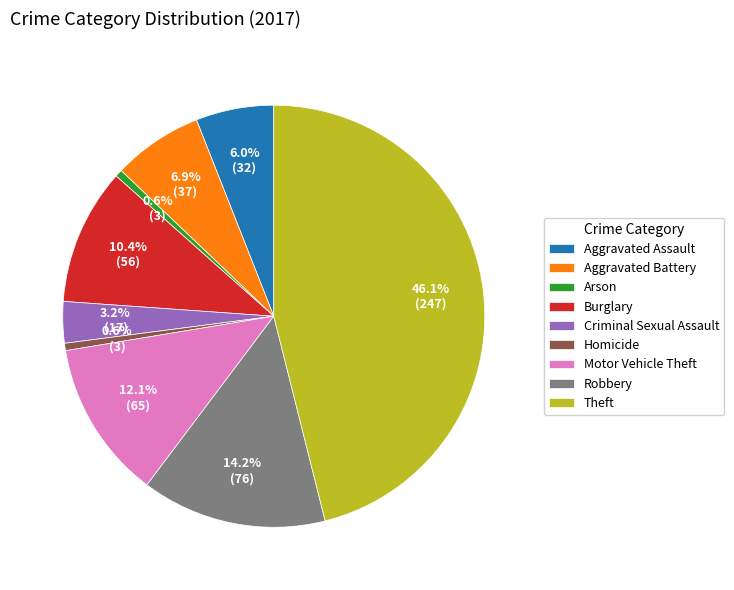

To the nearest percent, what is the combined percentage of Motor Vehicle Theft and Aggravated Assault?

18%